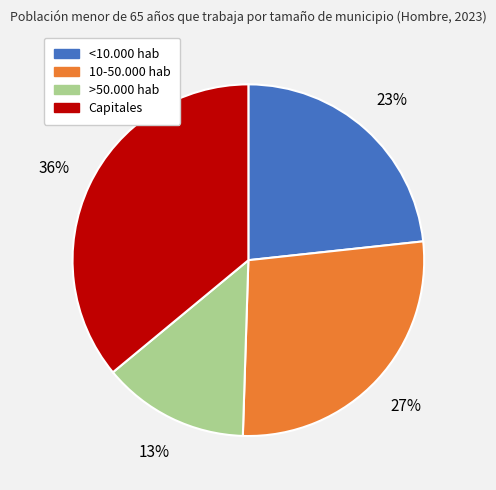

How many slices are in this pie chart?

4